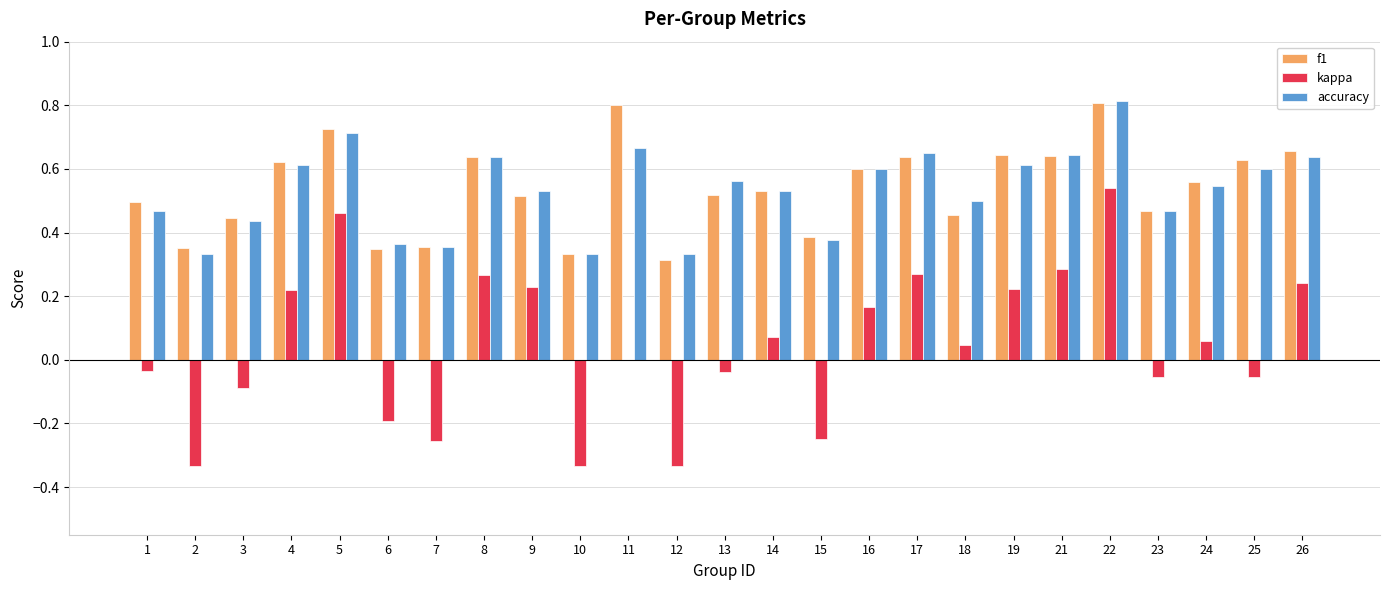

What is the maximum value for accuracy?

0.8